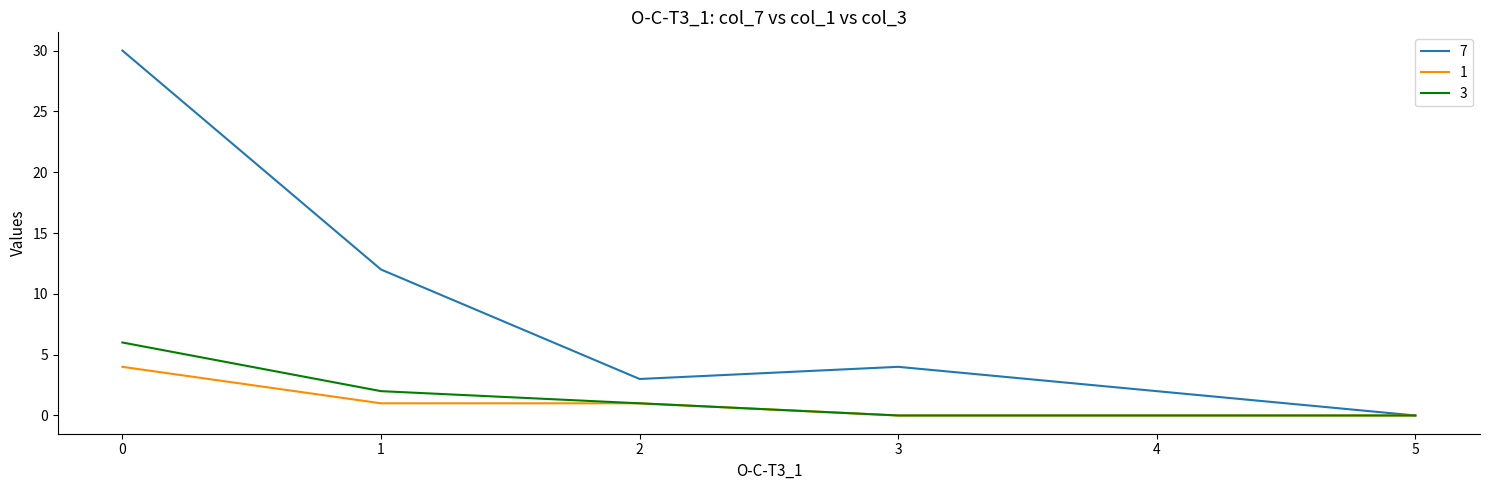

Is it true that 7 equals 41 at 0?

False